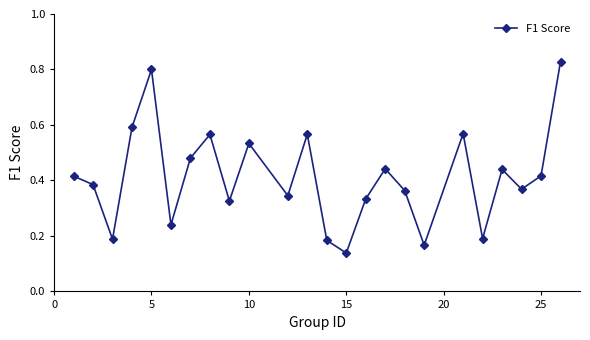

How many values are between 0 and 1?

24